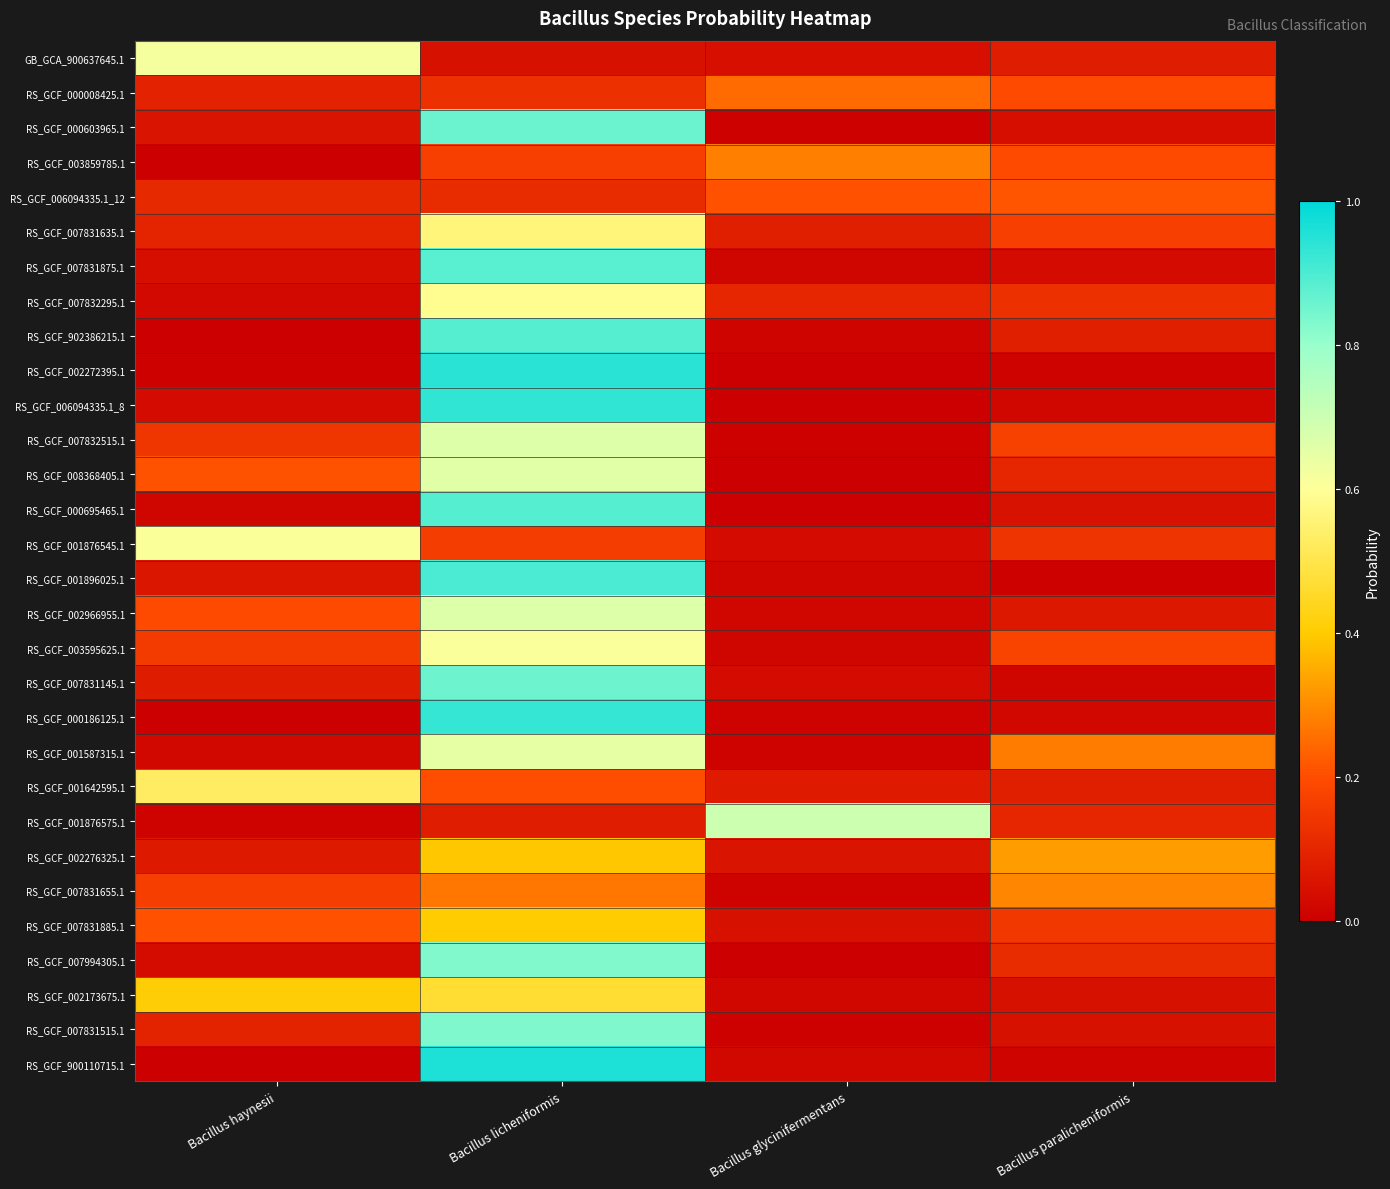

Between Bacillus licheniformis and Bacillus glycinifermentans, which series saw the biggest shift?

RS_GCF_002272395.1